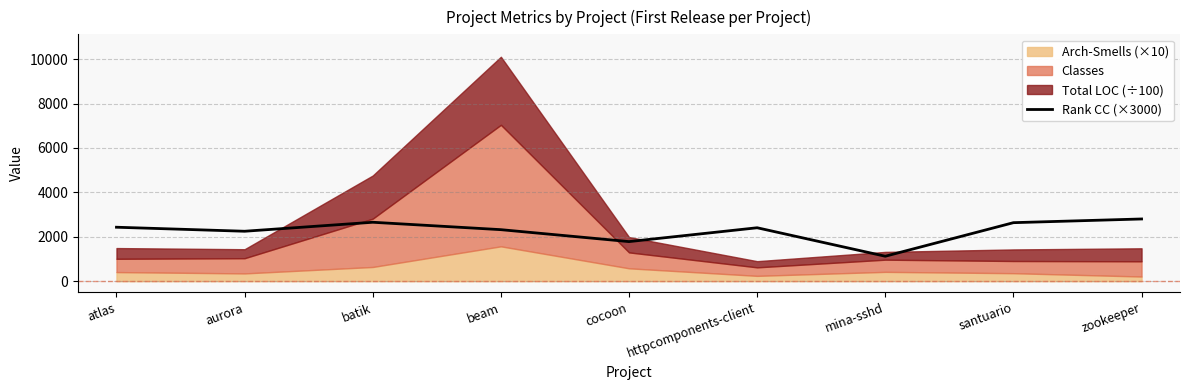

Is it true that the value at batik is 1703.5?

False